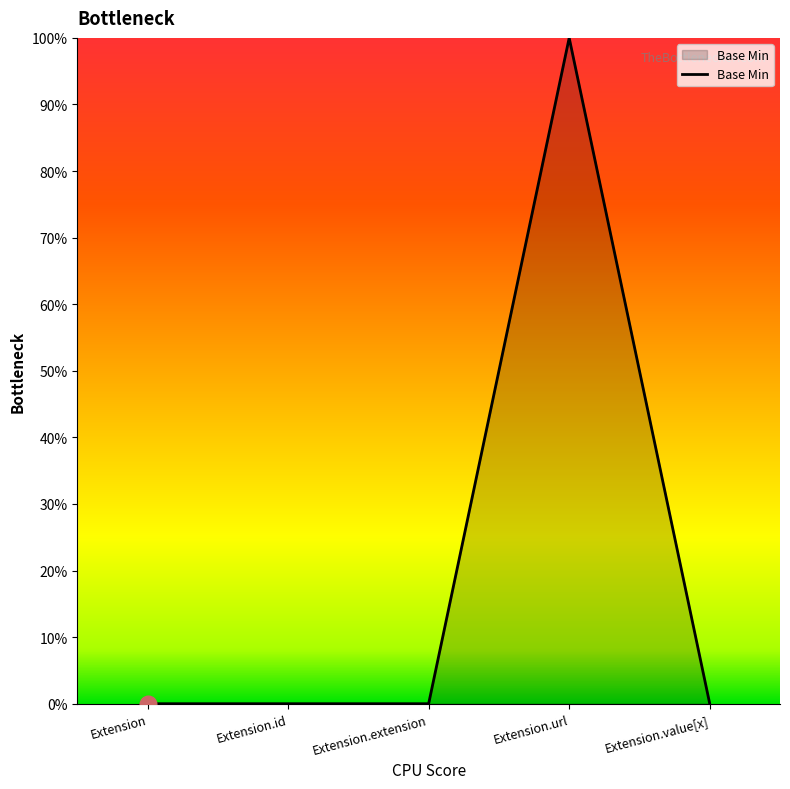

True or false: the data shows 0 at Extension.id.

True